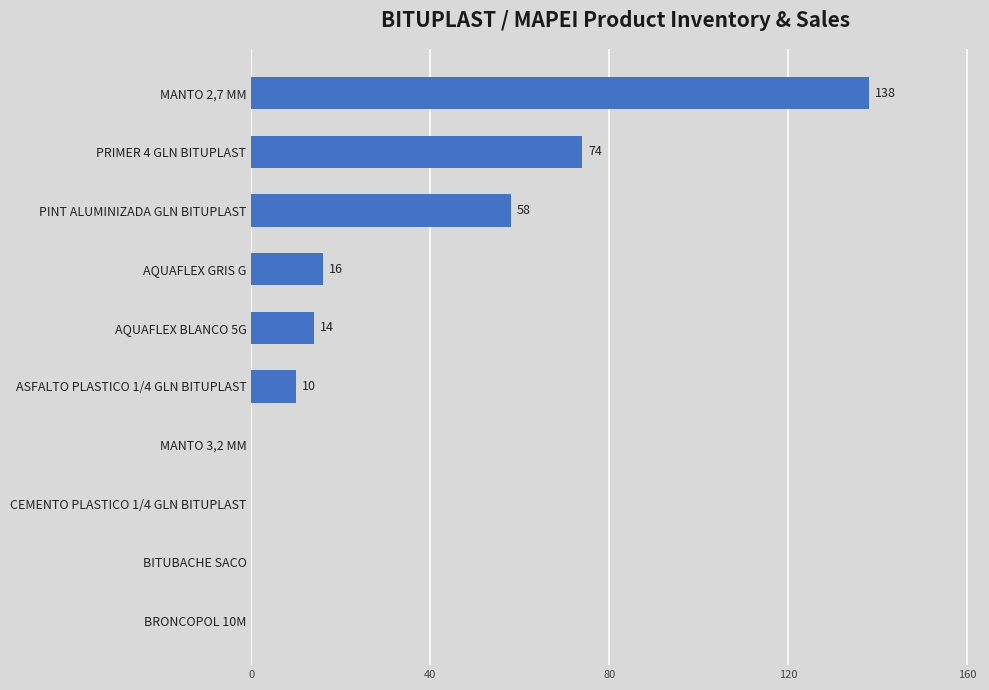

What is the sum of all values?

310